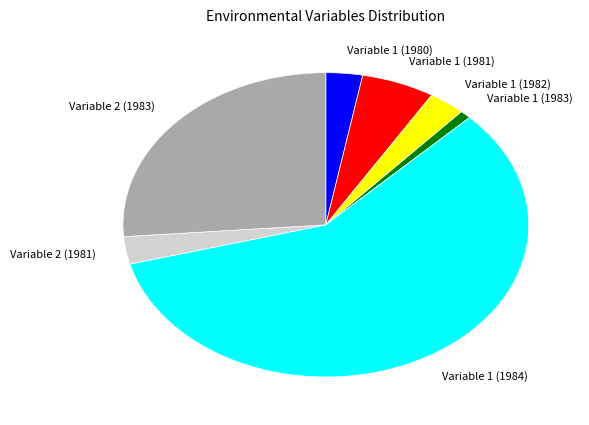

Is it true that Variable 1 (1983) is 15% of the pie?

False